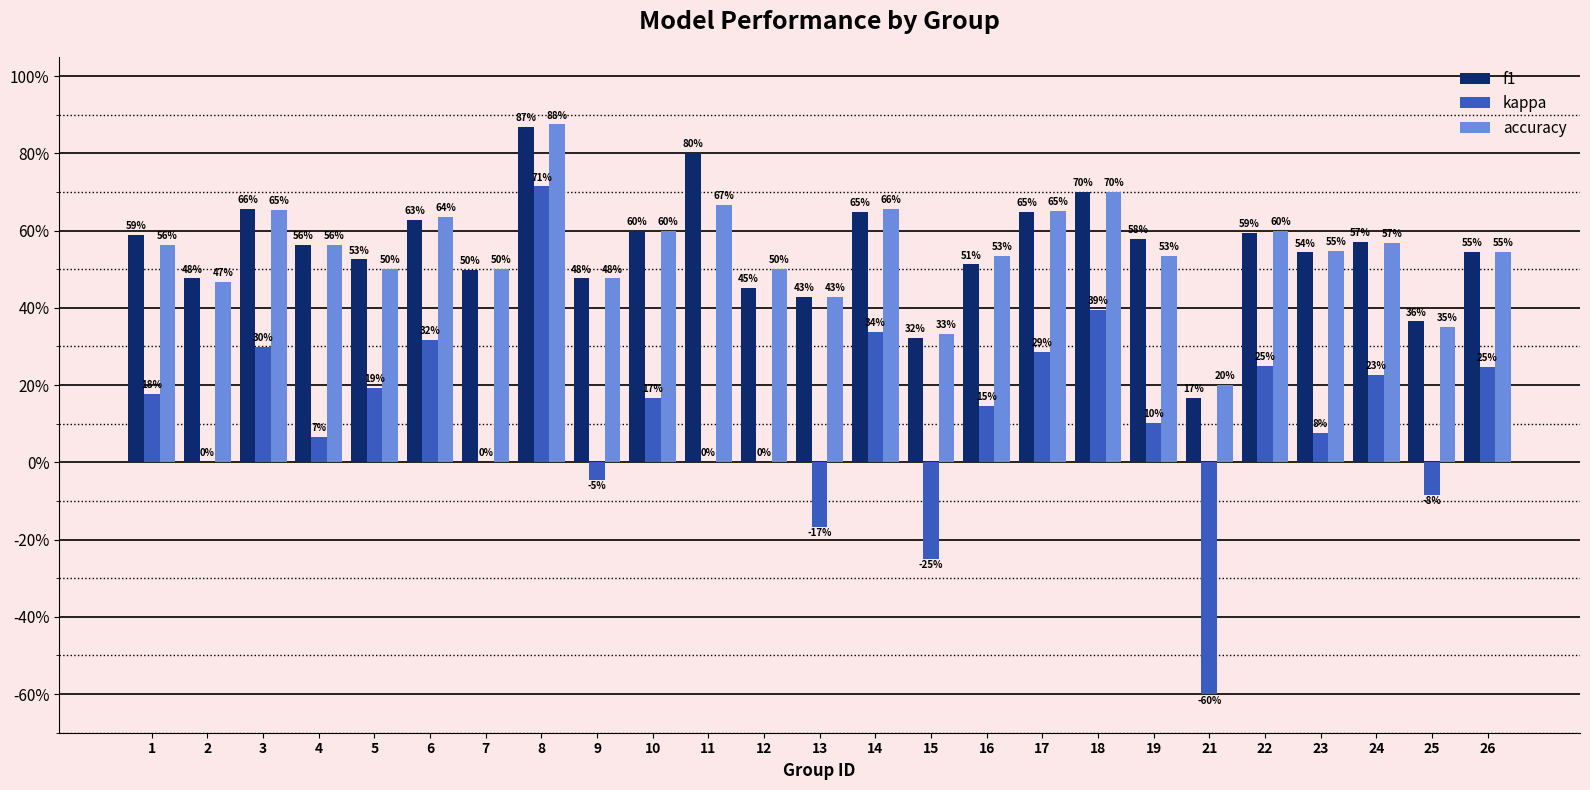

What is the sum of the kappa values at 15 and 25?

-0.3